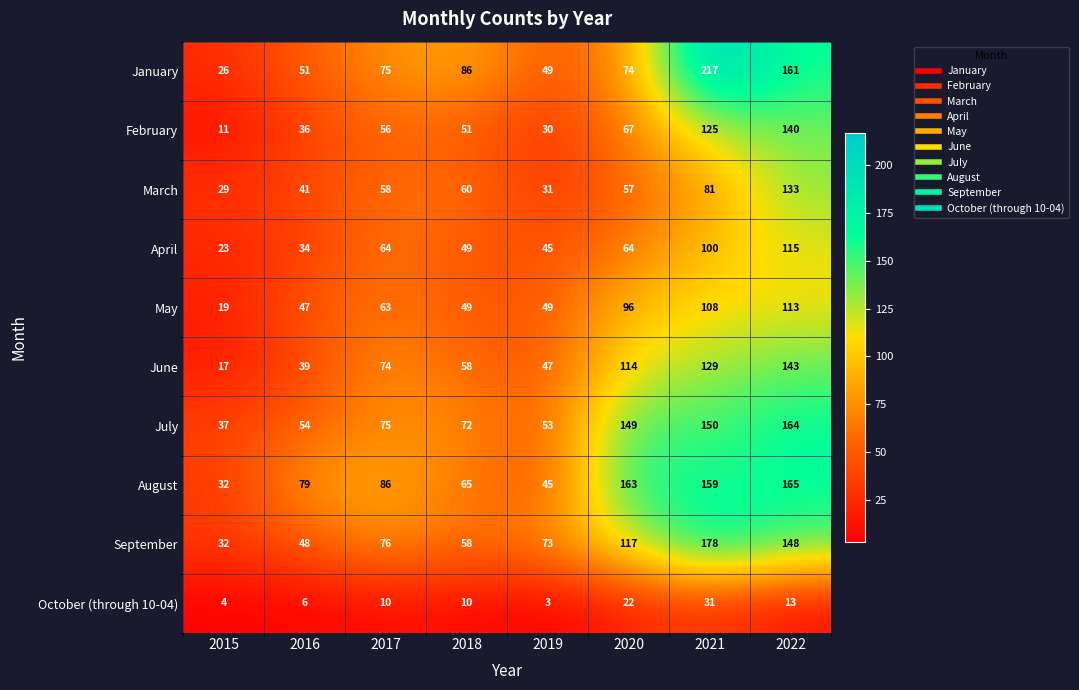

What is the difference between the September values at 2020 and 2016?

69